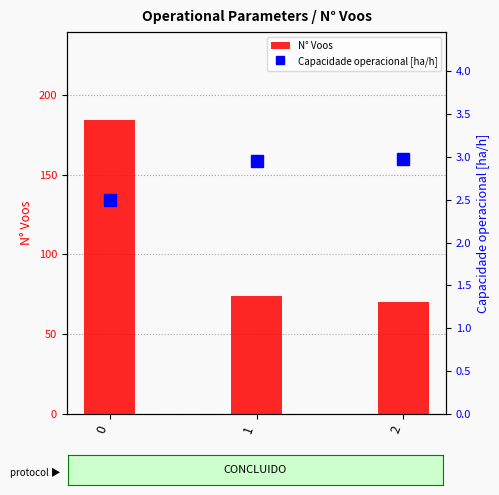

How many values in the N° Voos series are below 74?

1